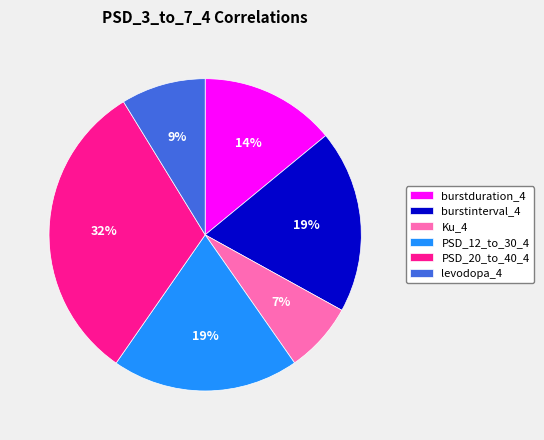

True or false: burstduration_4 accounts for 1% of the total.

False